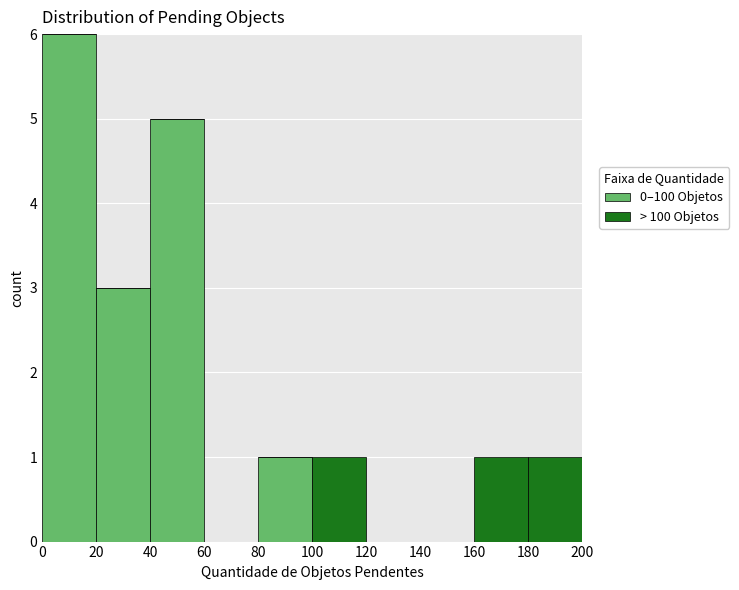

What is the total height of the stacked bar covering 80 to 100 on the x-axis? The values are not printed on the chart, so give them approximately, as read against the axis.

1